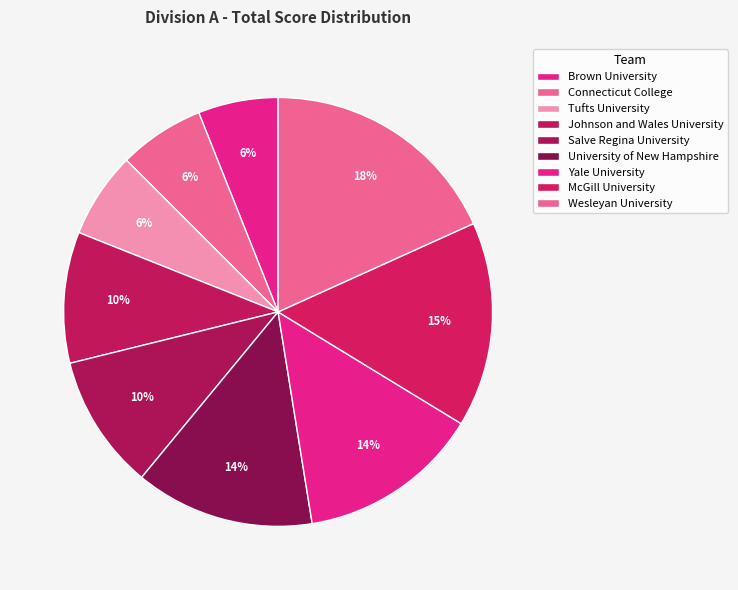

Does Salve Regina University represent more than half of the total?

No